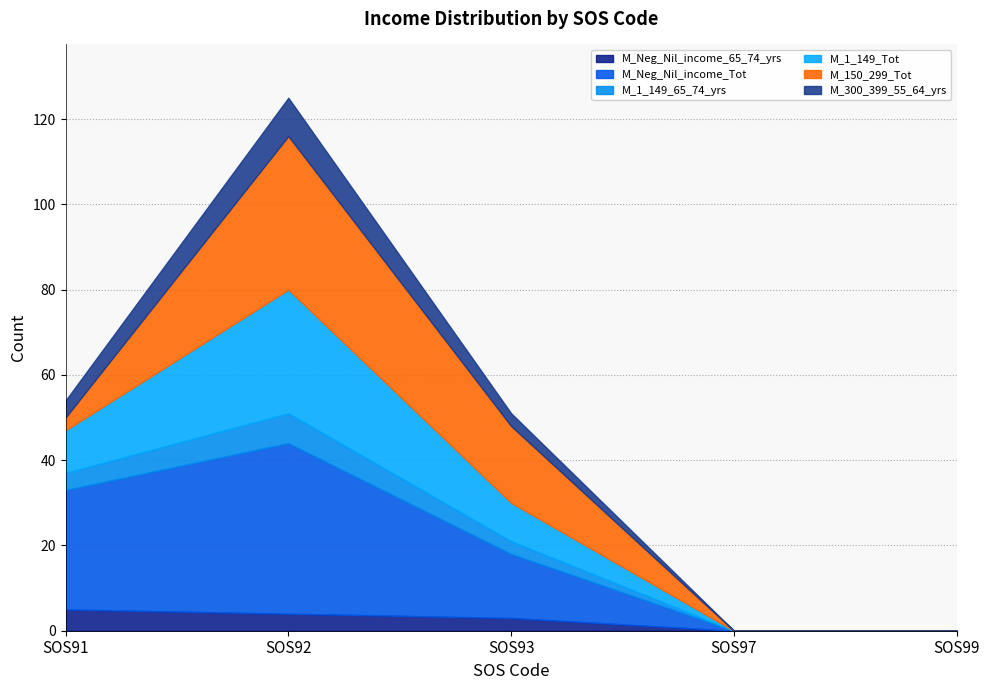

What is the sum of the M_Neg_Nil_income_Tot values at SOS91 and SOS97?

28